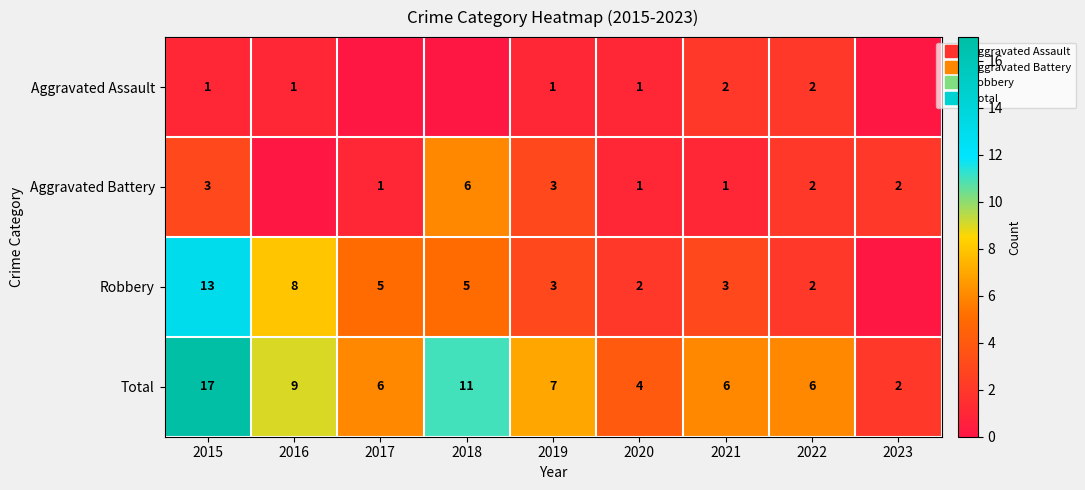

Which category has the lowest value in the Robbery series?

2023